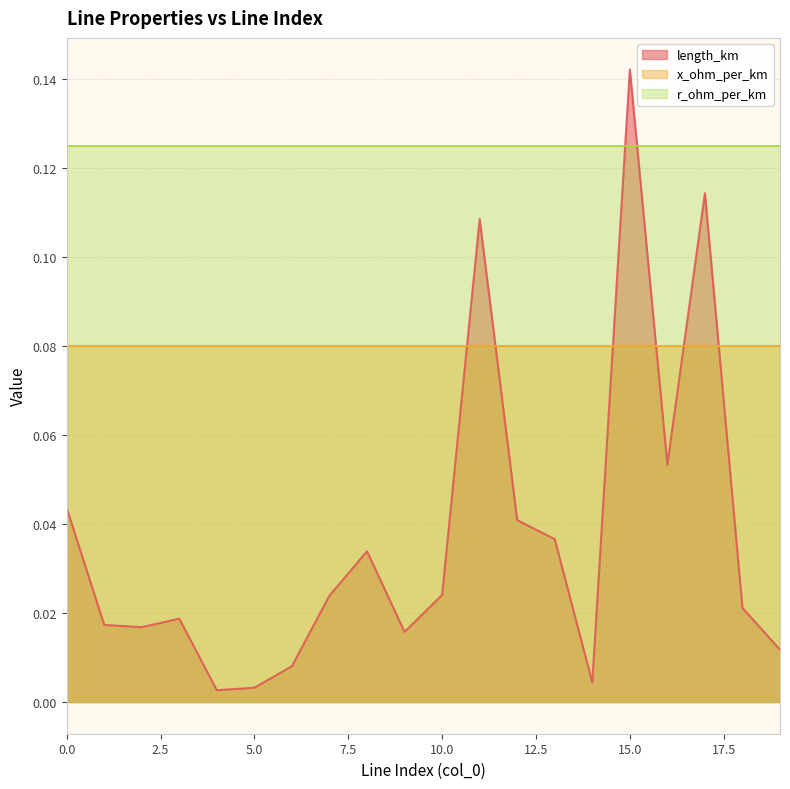

Between 0 and 5, which series saw the biggest shift?

length_km